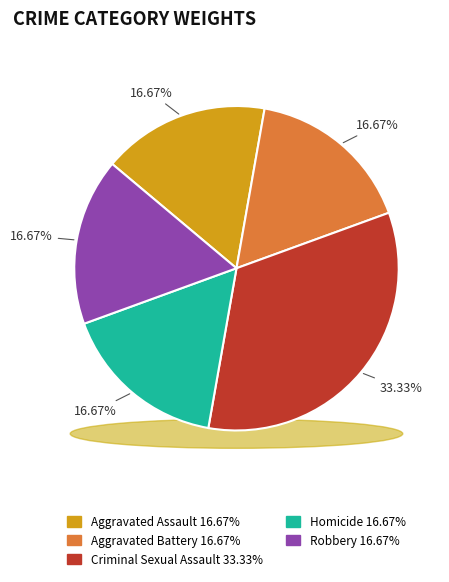

Is there any slice that represents more than half of the pie?

No